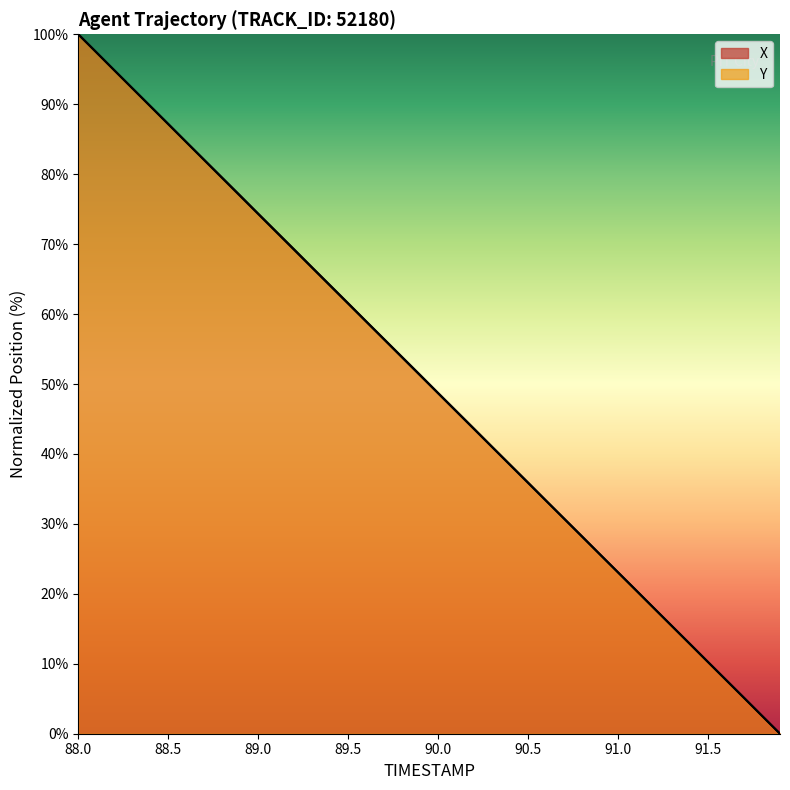

True or false: X has a value of 22.6 at 90.5.

False